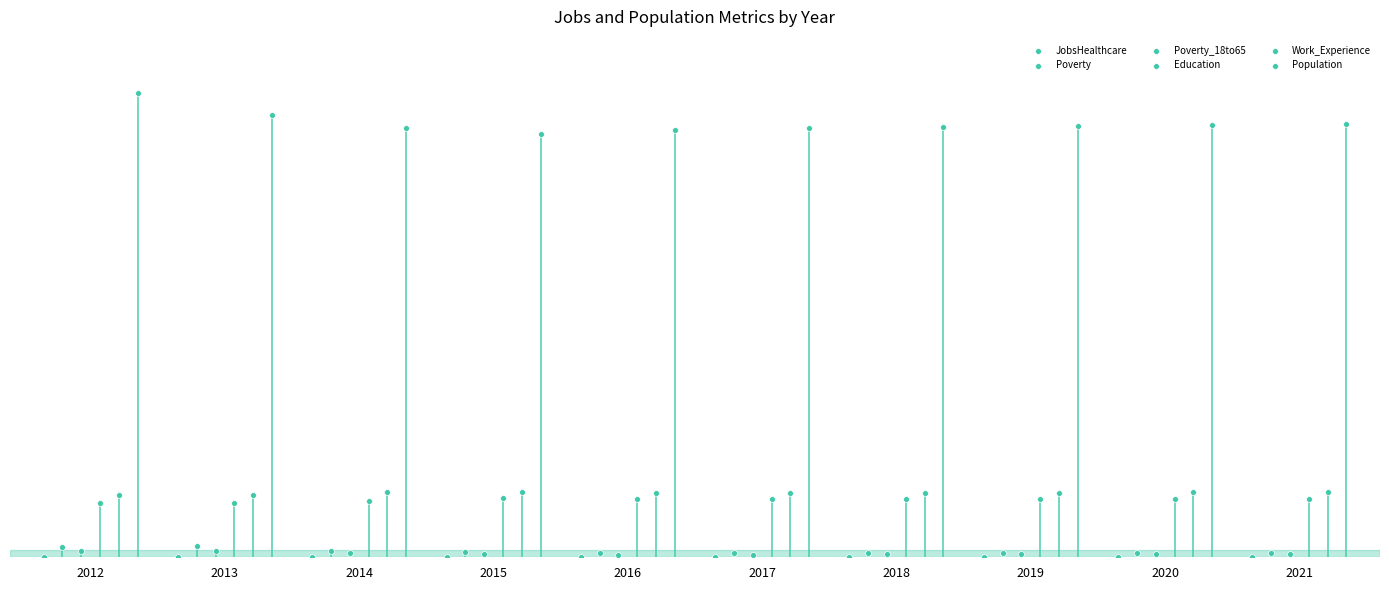

Which series contains the lowest Y value?

JobsHealthcare